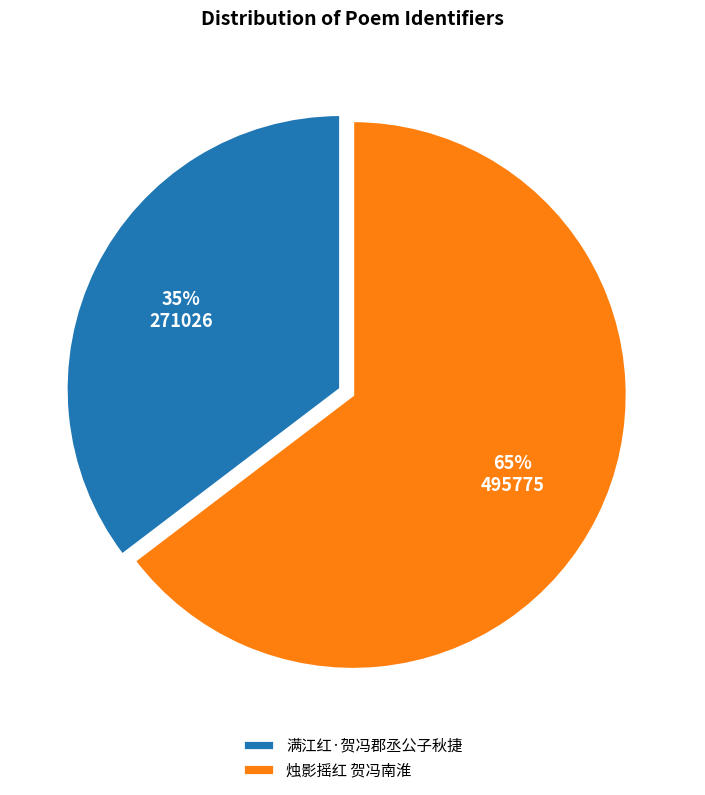

Is the sum of 烛影摇红 贺冯南淮 and 满江红·贺冯郡丞公子秋捷 greater than half?

Yes